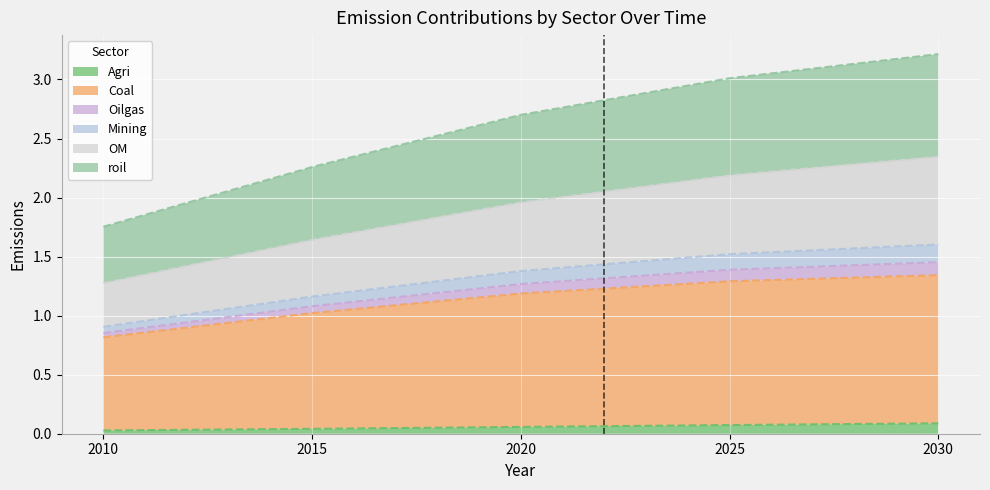

Which category has the lowest value across all series?

2010